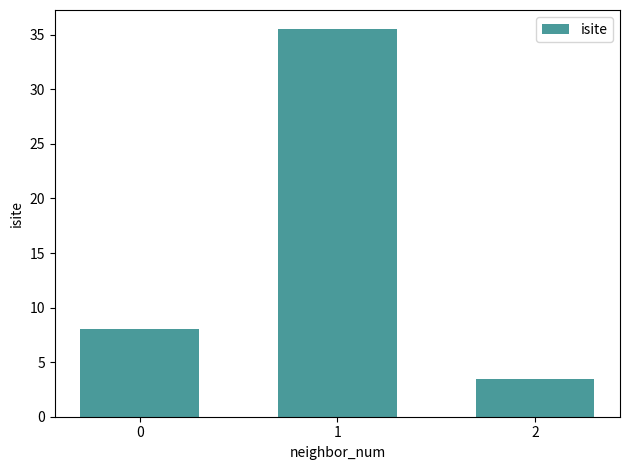

Approximately how many times larger is the value at 1 compared to 2?

10.1